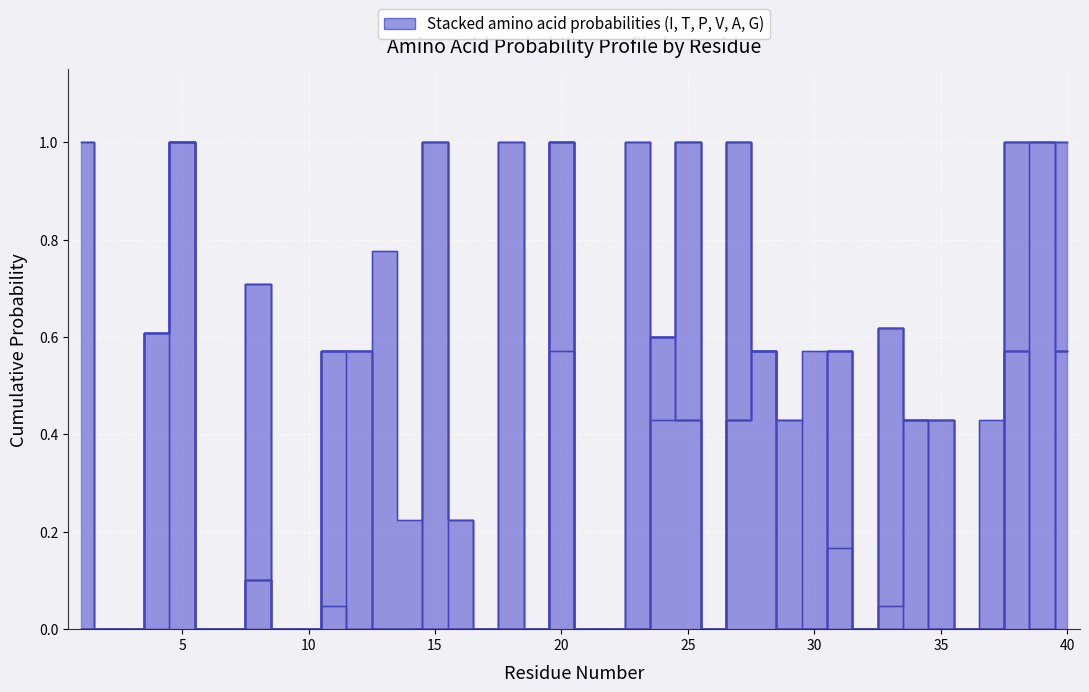

At which label is T closest to 0?

1